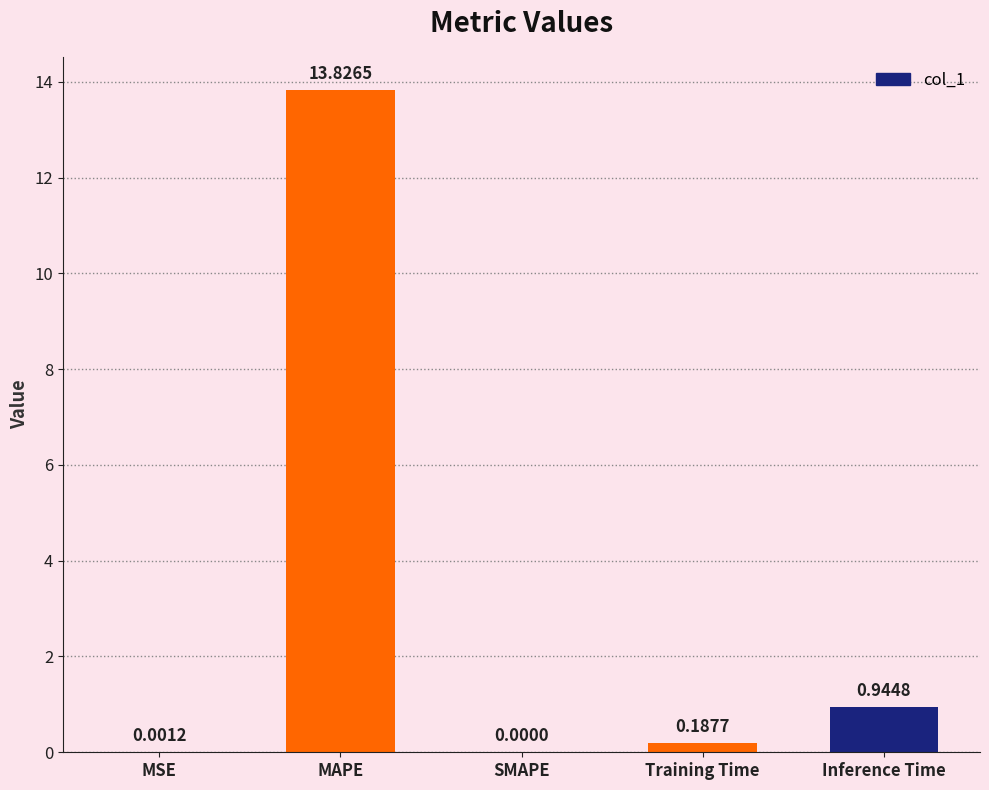

What is the sum of the values at Training Time and Inference Time?

1.1